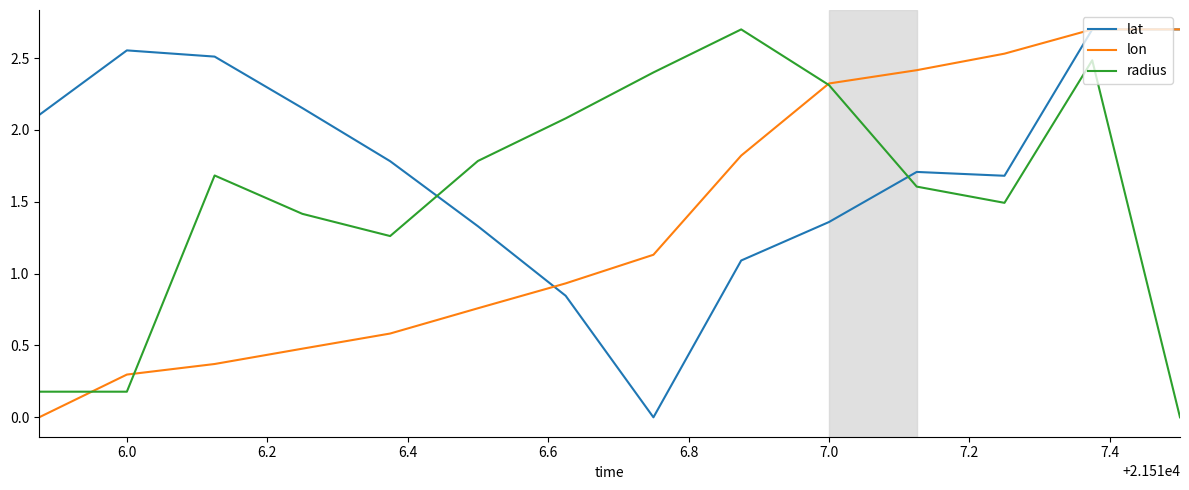

How many times do radius and lat cross each other?

2